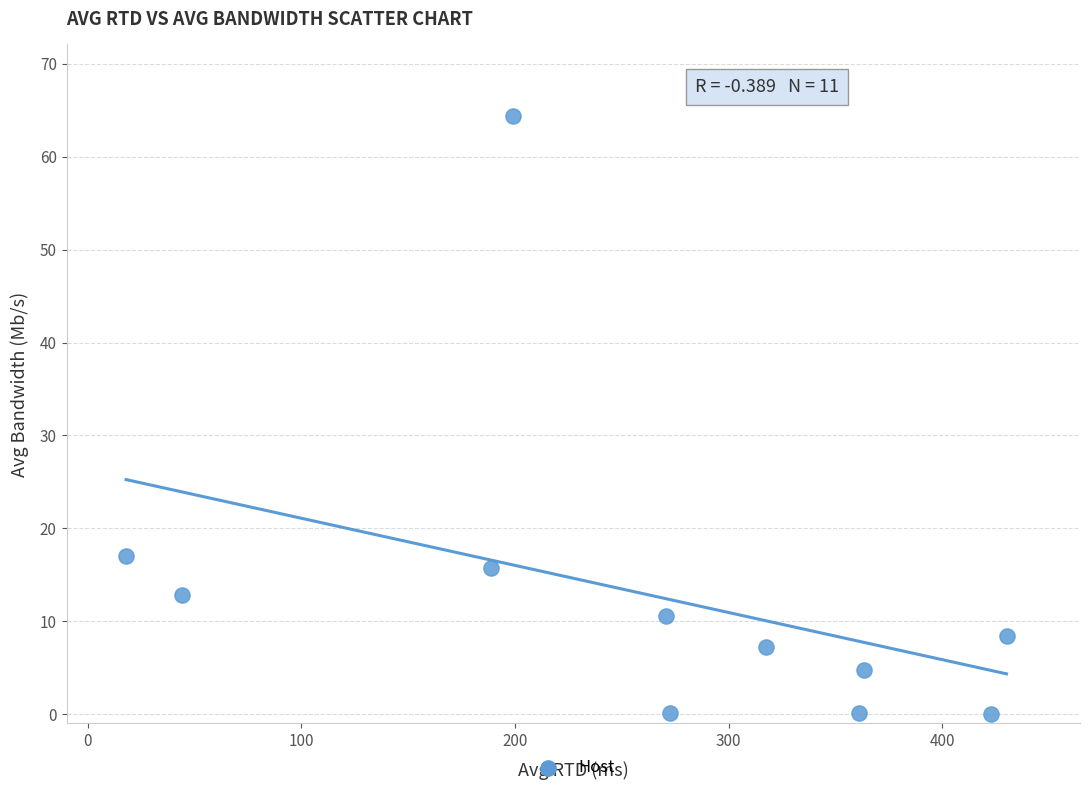

What is the average Y value?

12.8